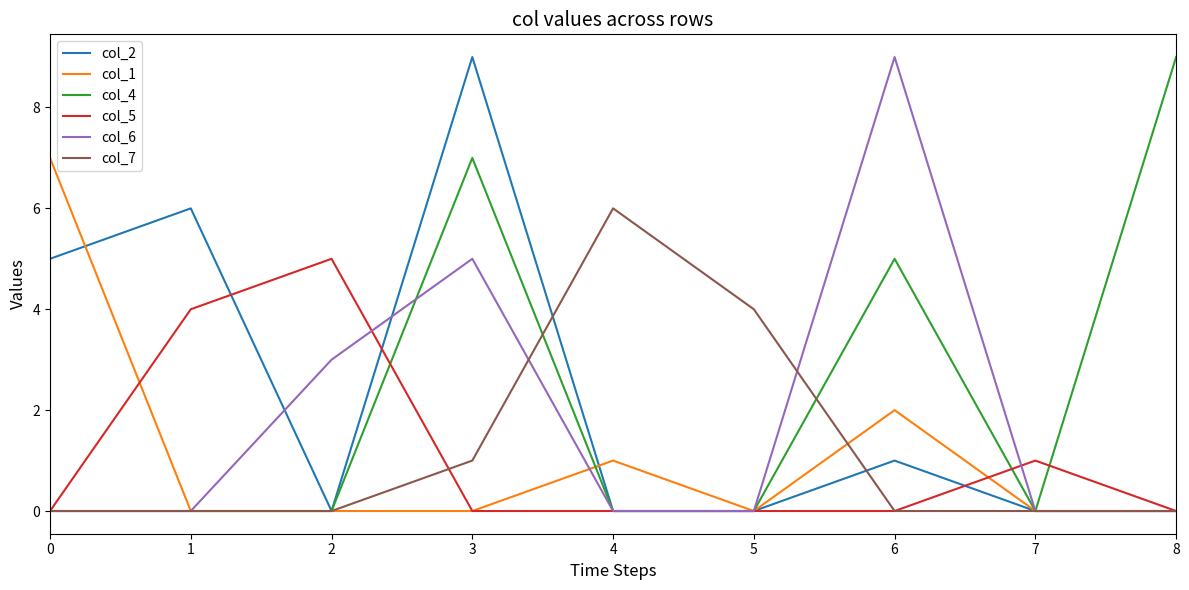

What is the greatest value displayed?

9